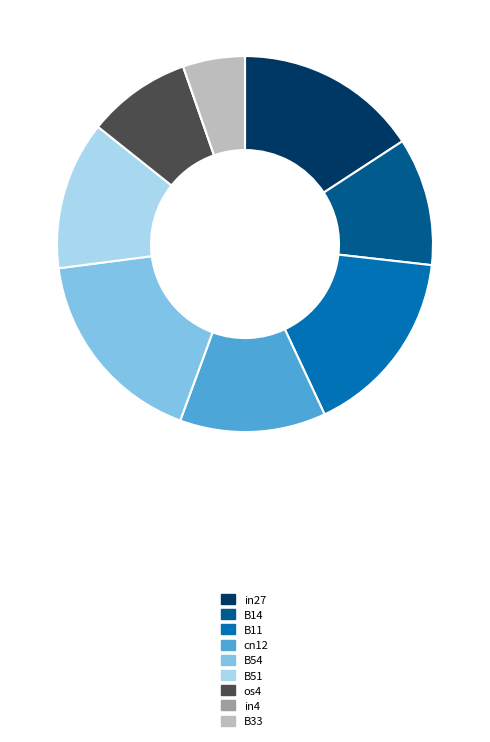

Which slice is the largest?

B54